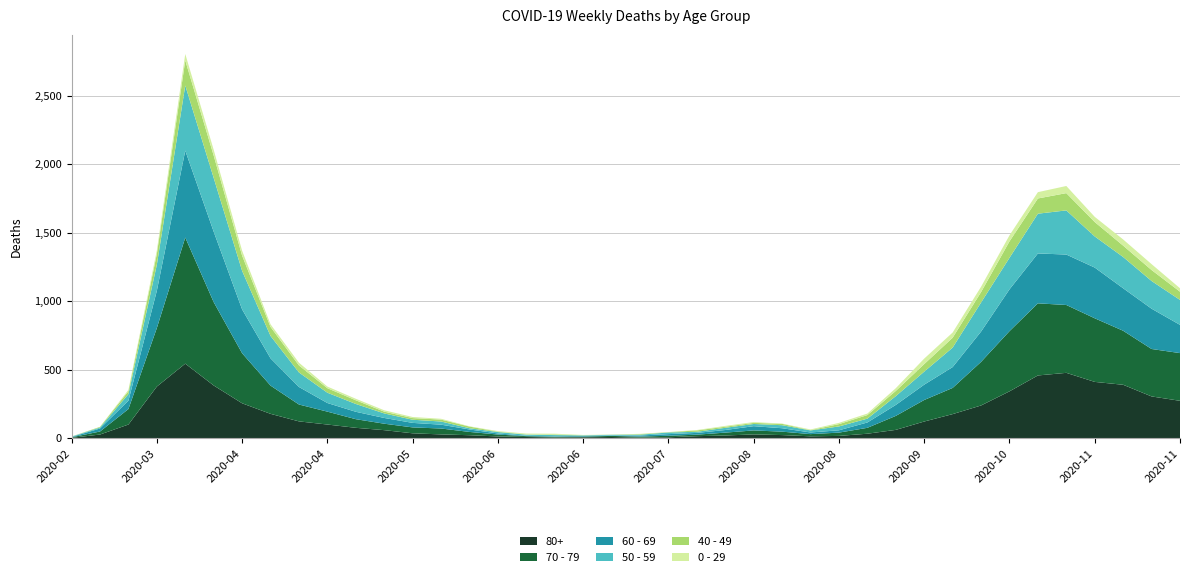

Reading left to right, what are all the values shown in this chart?

80+: 2020-02-24=3	2020-03-02=27	2020-03-09=100	2020-03-16=377	2020-03-23=544	2020-03-30=385	2020-04-06=255	2020-04-13=178	2020-04-20=123	2020-04-27=100	2020-05-04=76	2020-05-11=59	2020-05-18=36	2020-05-25=28	2020-06-01=22	2020-06-08=13	2020-06-15=9	2020-06-22=6	2020-06-29=7	2020-07-06=9	2020-07-13=5	2020-07-20=7	2020-07-27=15	2020-08-03=20	2020-08-10=28	2020-08-17=23	2020-08-24=14	2020-08-31=17	2020-09-07=33	2020-09-14=61	2020-09-21=122	2020-09-28=176	2020-10-05=239	2020-10-12=342	2020-10-19=458	2020-10-26=477	2020-11-02=411	2020-11-09=390	2020-11-16=305	2020-11-23=273
70 - 79: 2020-02-24=4	2020-03-02=22	2020-03-09=113	2020-03-16=427	2020-03-23=920	2020-03-30=608	2020-04-06=365	2020-04-13=206	2020-04-20=123	2020-04-27=94	2020-05-04=63	2020-05-11=47	2020-05-18=43	2020-05-25=43	2020-06-01=24	2020-06-08=14	2020-06-15=6	2020-06-22=5	2020-06-29=5	2020-07-06=8	2020-07-13=7	2020-07-20=11	2020-07-27=11	2020-08-03=21	2020-08-10=29	2020-08-17=25	2020-08-24=16	2020-08-31=24	2020-09-07=43	2020-09-14=102	2020-09-21=157	2020-09-28=191	2020-10-05=318	2020-10-12=439	2020-10-19=526	2020-10-26=495	2020-11-02=464	2020-11-09=394	2020-11-16=346	2020-11-23=348
60 - 69: 2020-02-24=2	2020-03-02=22	2020-03-09=61	2020-03-16=272	2020-03-23=634	2020-03-30=514	2020-04-06=320	2020-04-13=199	2020-04-20=128	2020-04-27=63	2020-05-04=54	2020-05-11=42	2020-05-18=33	2020-05-25=28	2020-06-01=18	2020-06-08=8	2020-06-15=3	2020-06-22=3	2020-06-29=6	2020-07-06=3	2020-07-13=8	2020-07-20=12	2020-07-27=13	2020-08-03=19	2020-08-10=31	2020-08-17=25	2020-08-24=12	2020-08-31=17	2020-09-07=39	2020-09-14=80	2020-09-21=112	2020-09-28=152	2020-10-05=221	2020-10-12=305	2020-10-19=364	2020-10-26=368	2020-11-02=370	2020-11-09=310	2020-11-16=294	2020-11-23=206
50 - 59: 2020-02-24=3	2020-03-02=7	2020-03-09=48	2020-03-16=190	2020-03-23=475	2020-03-30=392	2020-04-06=281	2020-04-13=163	2020-04-20=106	2020-04-27=75	2020-05-04=57	2020-05-11=33	2020-05-18=23	2020-05-25=23	2020-06-01=9	2020-06-08=10	2020-06-15=8	2020-06-22=9	2020-06-29=3	2020-07-06=5	2020-07-13=6	2020-07-20=12	2020-07-27=8	2020-08-03=16	2020-08-10=16	2020-08-17=22	2020-08-24=15	2020-08-31=28	2020-09-07=28	2020-09-14=64	2020-09-21=95	2020-09-28=142	2020-10-05=212	2020-10-12=230	2020-10-19=290	2020-10-26=322	2020-11-02=227	2020-11-09=228	2020-11-16=202	2020-11-23=182
40 - 49: 2020-02-24=0	2020-03-02=5	2020-03-09=21	2020-03-16=79	2020-03-23=183	2020-03-30=163	2020-04-06=111	2020-04-13=66	2020-04-20=51	2020-04-27=33	2020-05-04=27	2020-05-11=13	2020-05-18=12	2020-05-25=14	2020-06-01=12	2020-06-08=3	2020-06-15=2	2020-06-22=5	2020-06-29=1	2020-07-06=1	2020-07-13=4	2020-07-20=2	2020-07-27=10	2020-08-03=8	2020-08-10=8	2020-08-17=10	2020-08-24=2	2020-08-31=17	2020-09-07=26	2020-09-14=38	2020-09-21=55	2020-09-28=72	2020-10-05=76	2020-10-12=120	2020-10-19=111	2020-10-26=126	2020-11-02=105	2020-11-09=83	2020-11-16=80	2020-11-23=60
0 - 29: 2020-02-24=1	2020-03-02=0	2020-03-09=10	2020-03-16=25	2020-03-23=47	2020-03-30=42	2020-04-06=36	2020-04-13=19	2020-04-20=20	2020-04-27=12	2020-05-04=11	2020-05-11=10	2020-05-18=8	2020-05-25=6	2020-06-01=2	2020-06-08=4	2020-06-15=6	2020-06-22=5	2020-06-29=2	2020-07-06=1	2020-07-13=2	2020-07-20=1	2020-07-27=3	2020-08-03=6	2020-08-10=6	2020-08-17=2	2020-08-24=5	2020-08-31=9	2020-09-07=11	2020-09-14=20	2020-09-21=40	2020-09-28=38	2020-10-05=39	2020-10-12=44	2020-10-19=46	2020-10-26=52	2020-11-02=38	2020-11-09=45	2020-11-16=43	2020-11-23=25